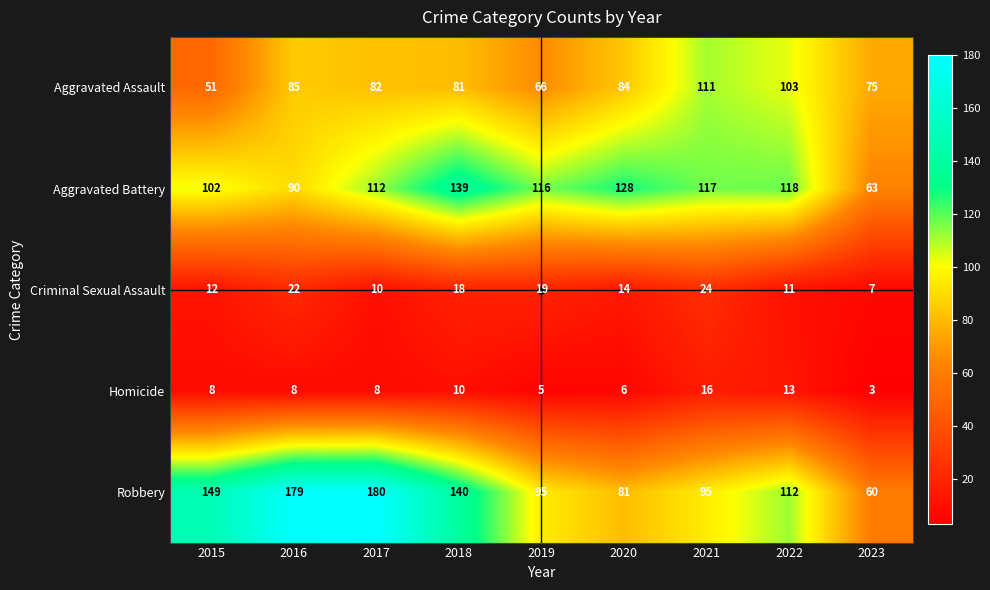

Which series changed the most between 2019 and 2020?

Aggravated Assault